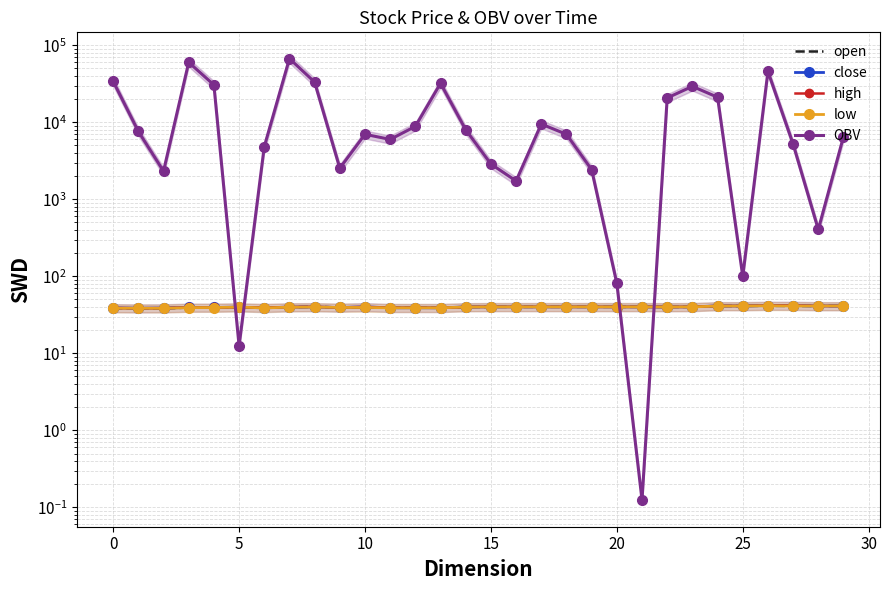

At which category does the chart reach its minimum across all series?

21